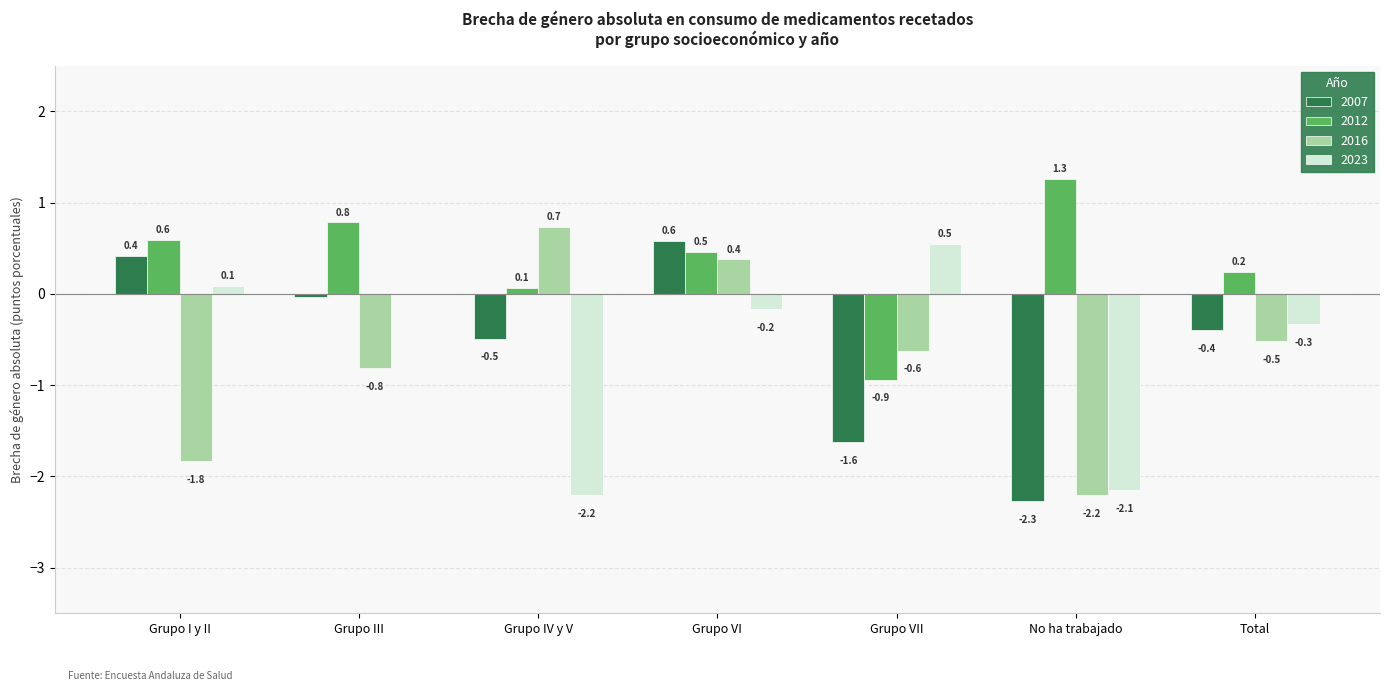

Which category has the highest value across all series?

No ha trabajado